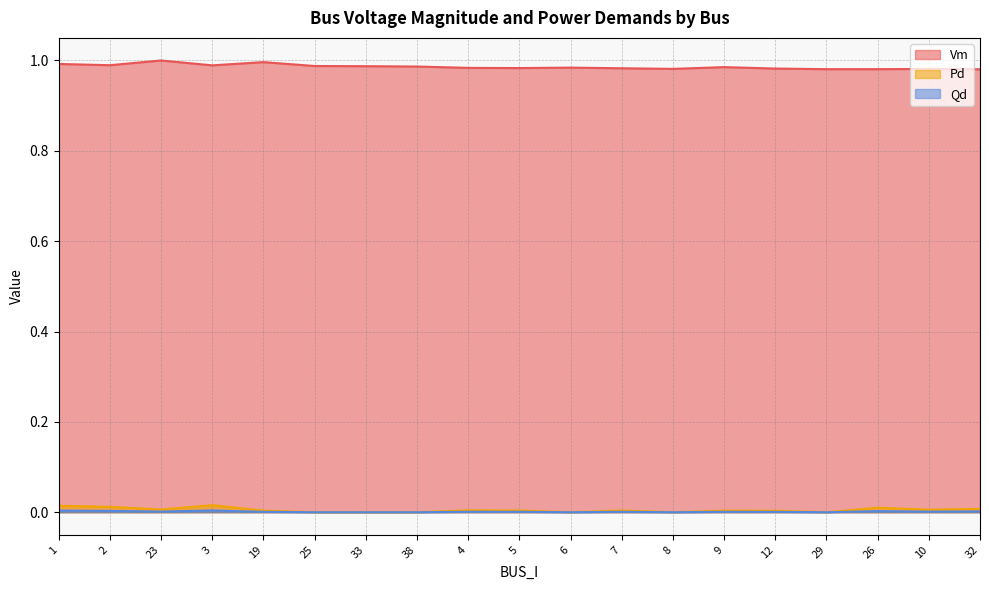

Reading right to left, list all the values displayed in this chart.

Vm: 32=1.0	10=1.0	26=1.0	29=1.0	12=1.0	9=1.0	8=1.0	7=1.0	6=1.0	5=1.0	4=1.0	38=1.0	33=1.0	25=1.0	19=1.0	3=1.0	23=1.0	2=1.0	1=1.0
Pd: 32=0.0	10=0.0	26=0.0	29=0.0	12=0.0	9=0.0	8=0.0	7=0.0	6=0.0	5=0.0	4=0.0	38=0.0	33=0.0	25=0.0	19=0.0	3=0.0	23=0.0	2=0.0	1=0.0
Qd: 32=0.0	10=0.0	26=0.0	29=0.0	12=0.0	9=0.0	8=0.0	7=0.0	6=0.0	5=0.0	4=0.0	38=0.0	33=0.0	25=0.0	19=0.0	3=0.0	23=0.0	2=0.0	1=0.0